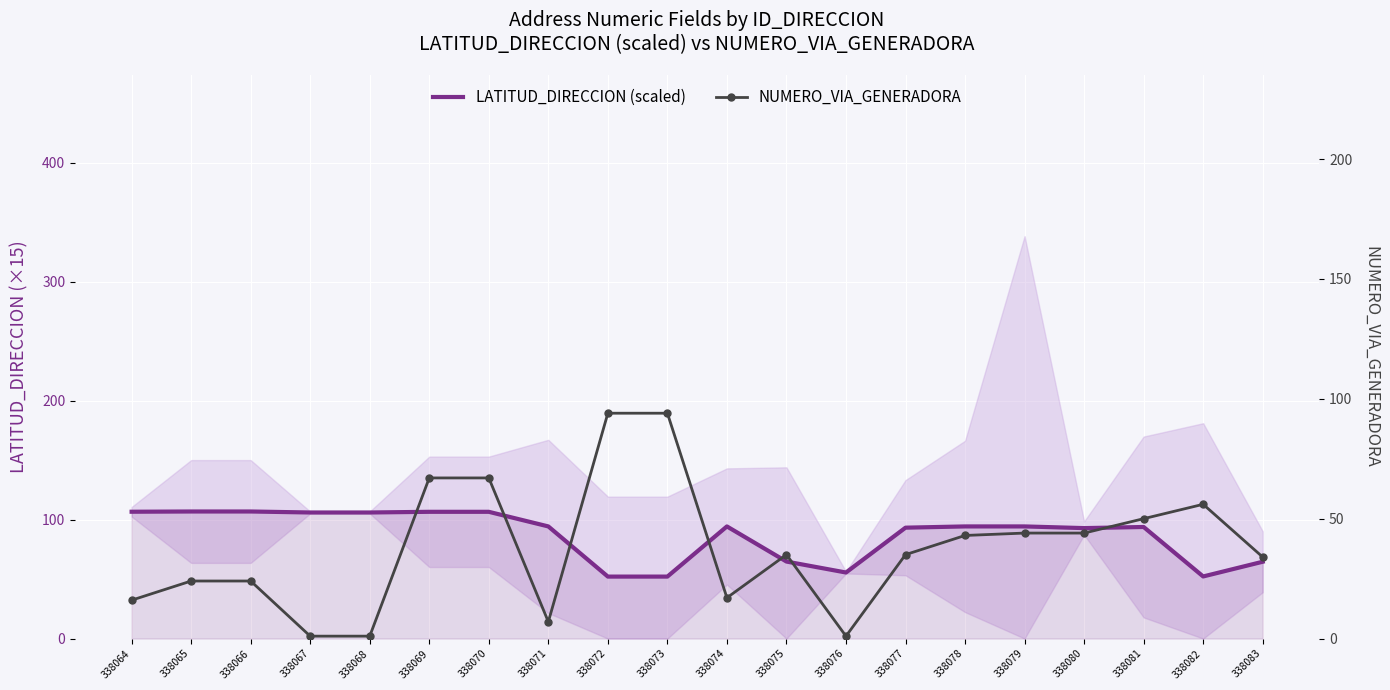

Between which two adjacent categories do NUMERO_VIA_GENERADORA and LATITUD_DIRECCION (scaled) first intersect?

338071 and 338072